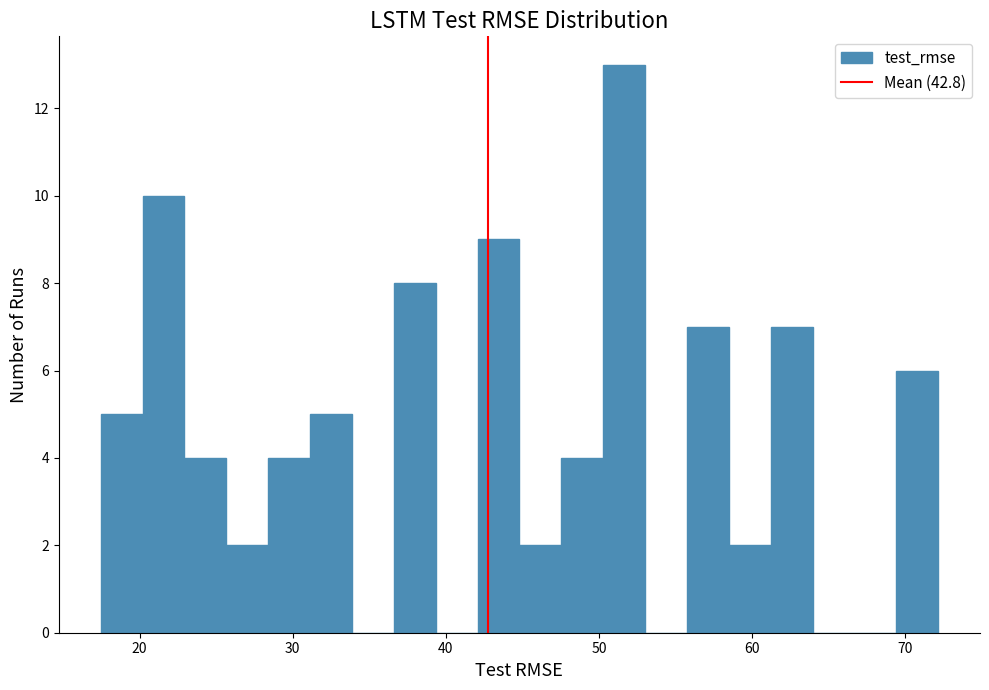

Around what value on the x-axis is the tallest bar? Give the approximate position of its centre, as read against the axis.

52